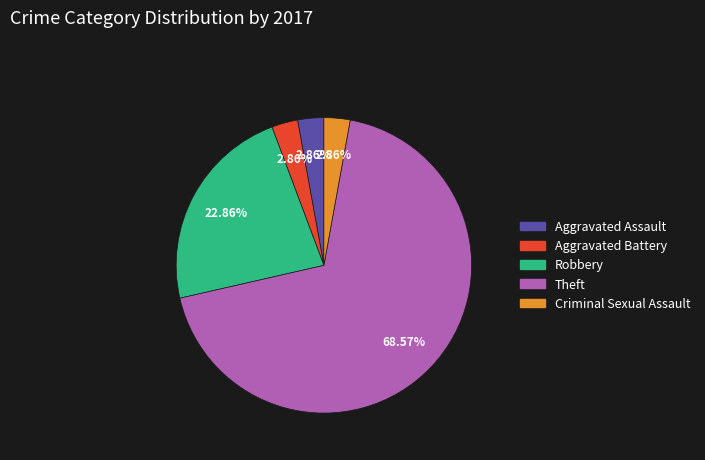

Is there a majority slice in this chart?

Yes